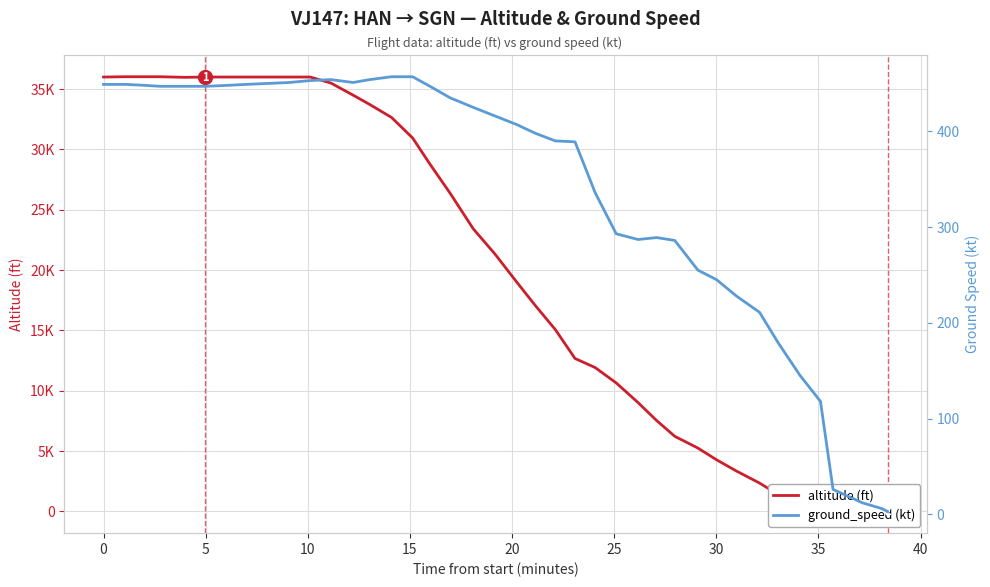

What is the sum of all altitude (ft) values?

789625